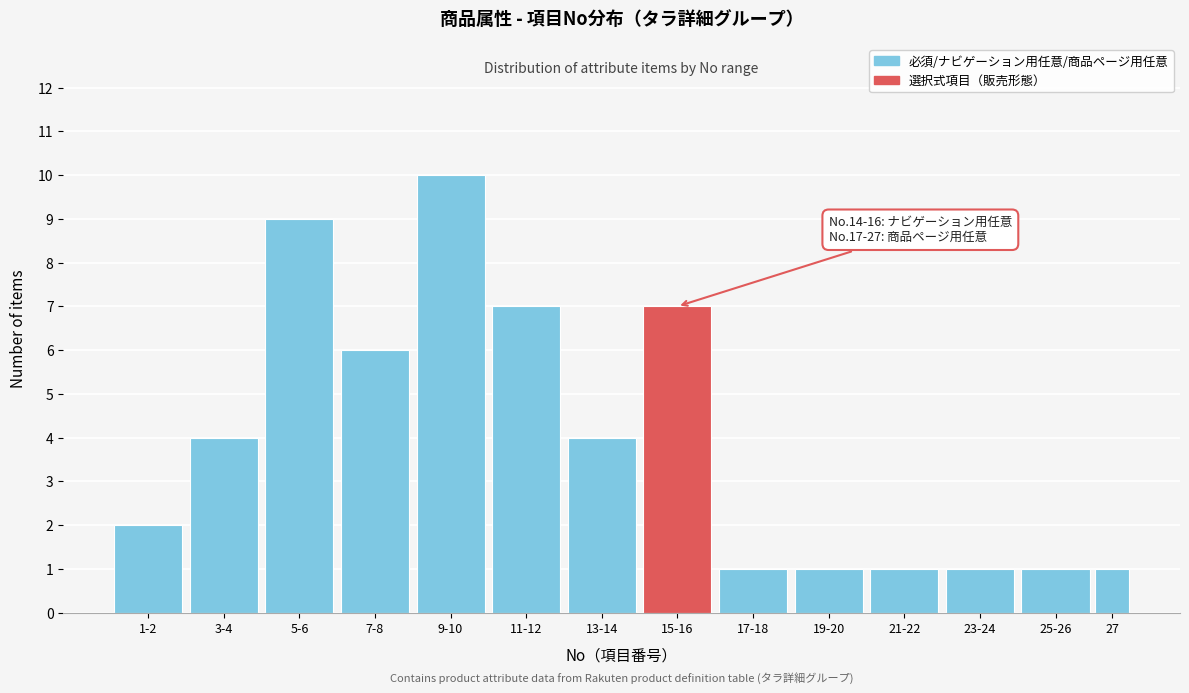

Reading left to right, list all the values displayed in this chart.

2	4	9	6	10	7	4	7	1	1	1	1	1	1